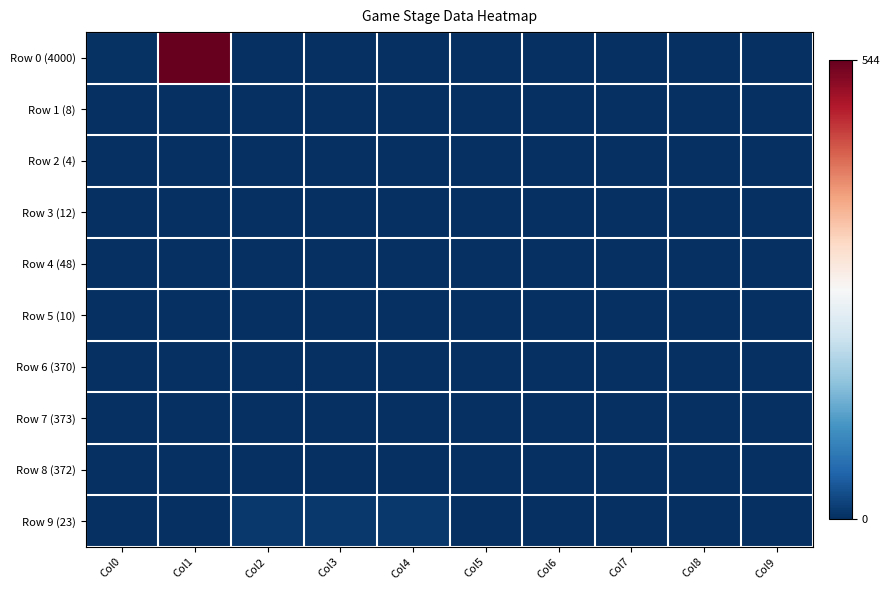

Which series has the largest total across all categories?

Row 0 (4000)